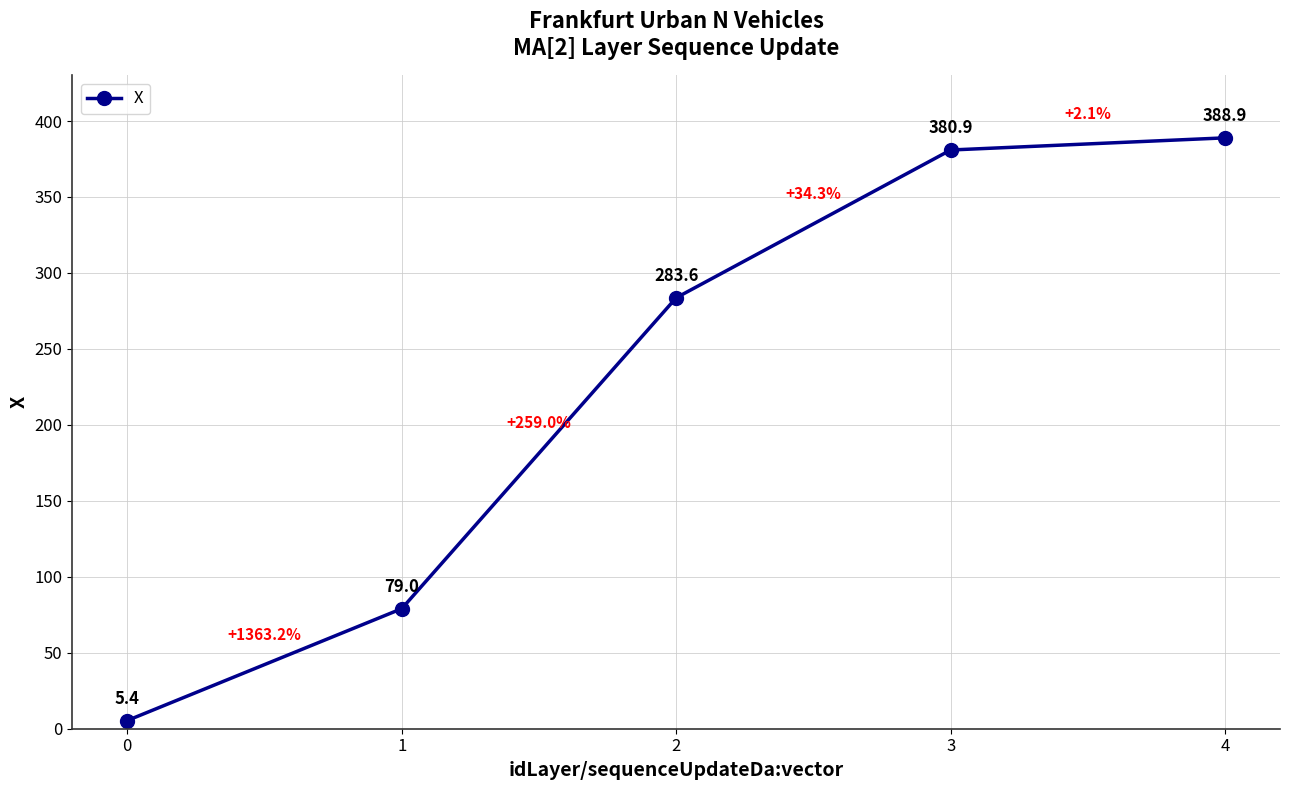

True or false: the data shows 5.4 at 0.

True